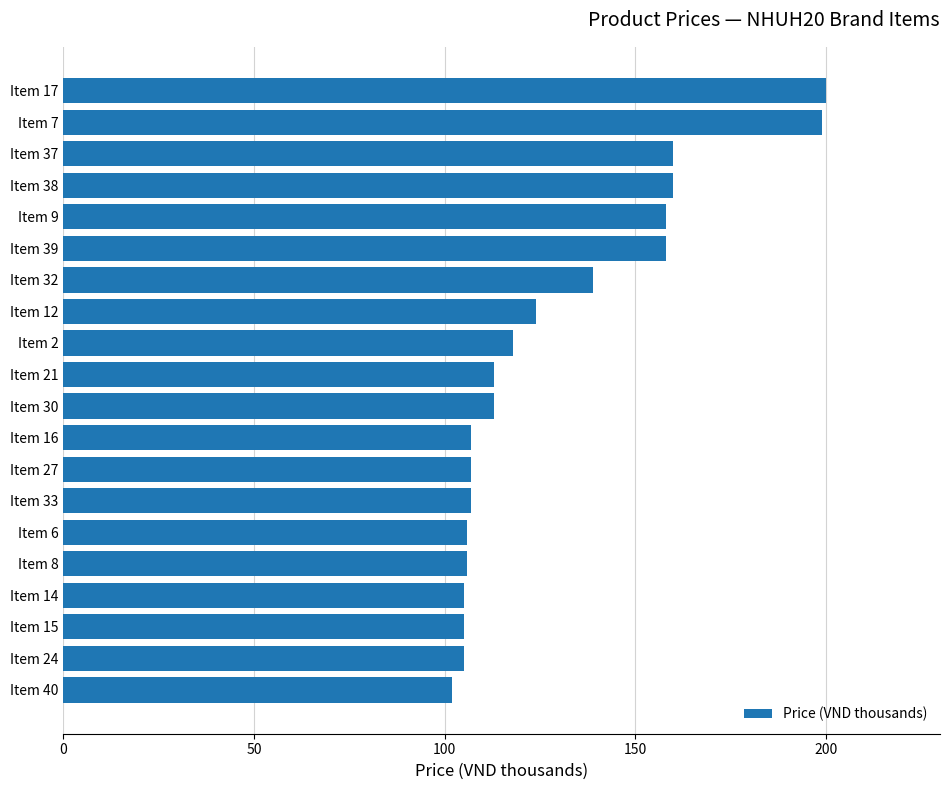

The value at Item 2 is 166. True or false?

False